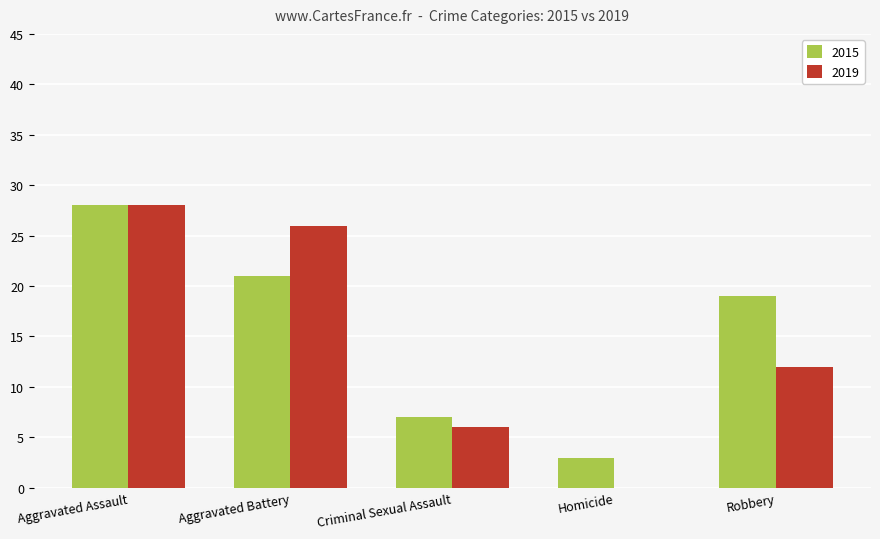

Reading left to right, transcribe all the data shown in this chart.

2015: Aggravated Assault=28	Aggravated Battery=21	Criminal Sexual Assault=7	Homicide=3	Robbery=19
2019: Aggravated Assault=28	Aggravated Battery=26	Criminal Sexual Assault=6	Homicide=0	Robbery=12